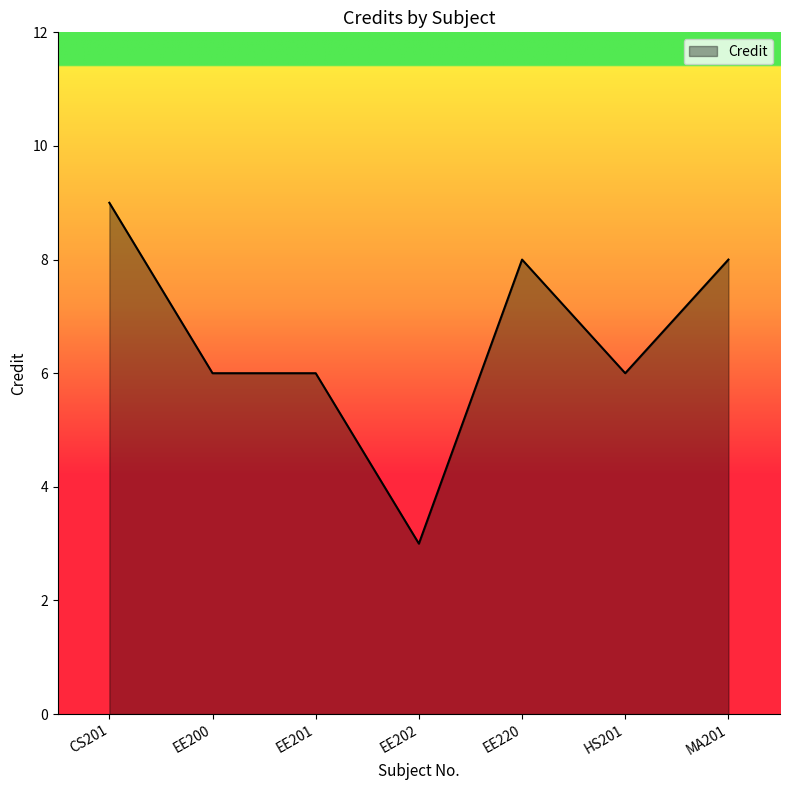

What is the change in value from EE200 to EE220?

+2